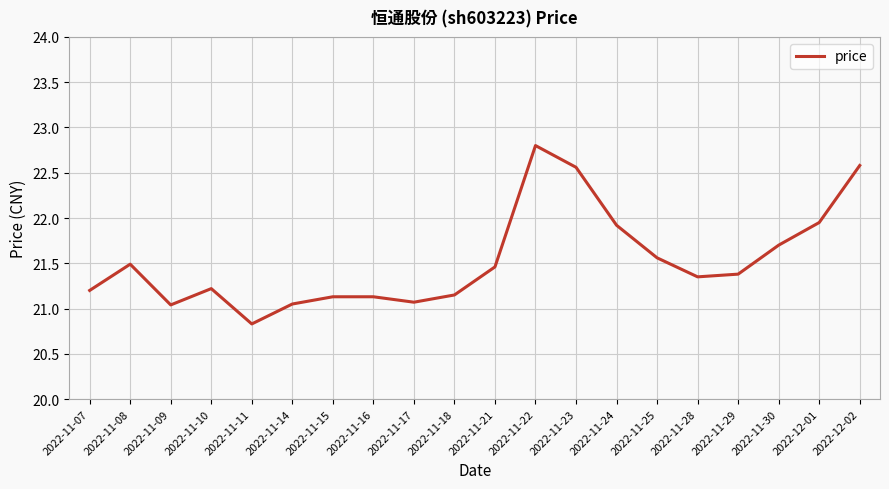

What is the ratio of the value at 2022-11-30 to the value at 2022-11-22?

1.0